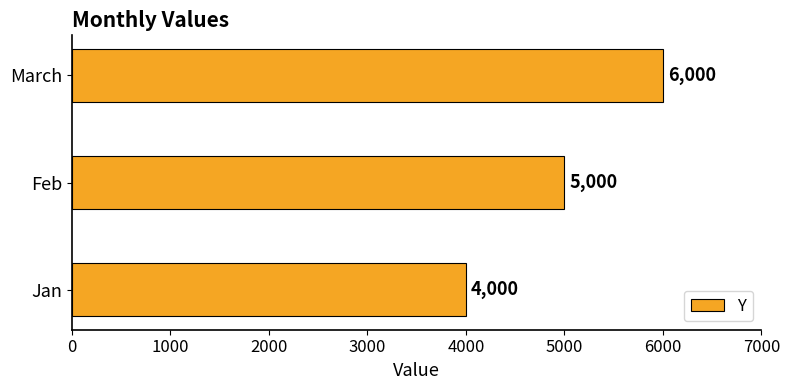

Does the chart contain stacked bars?

No